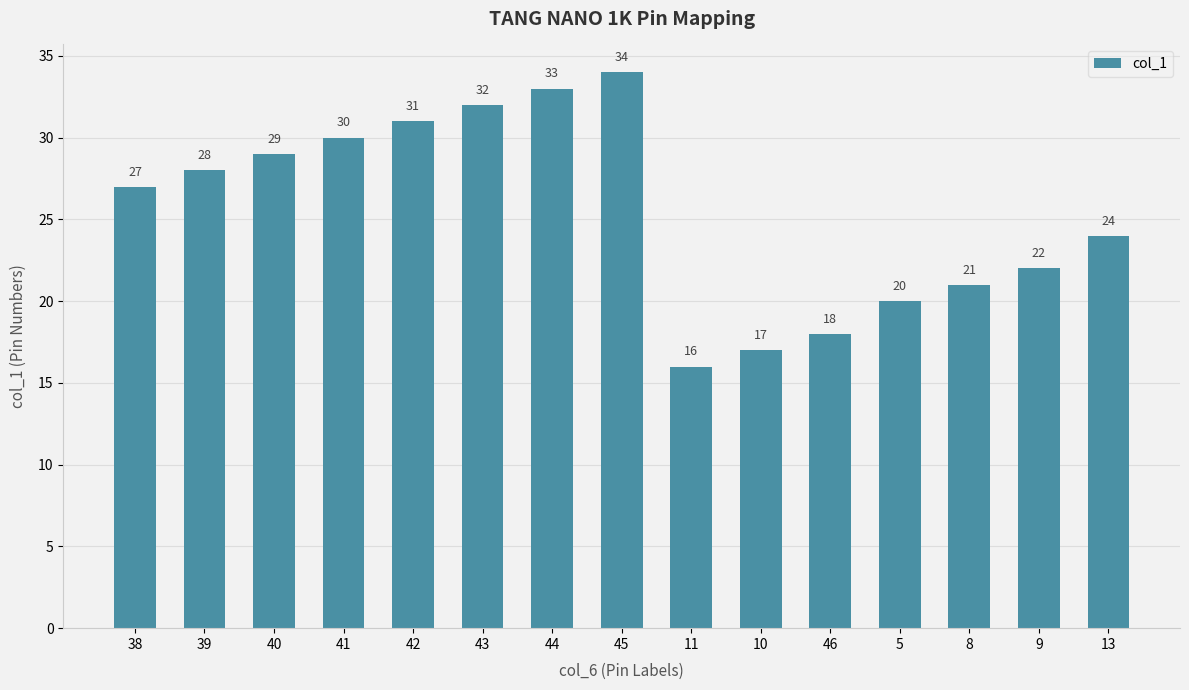

Are the bars horizontal?

No